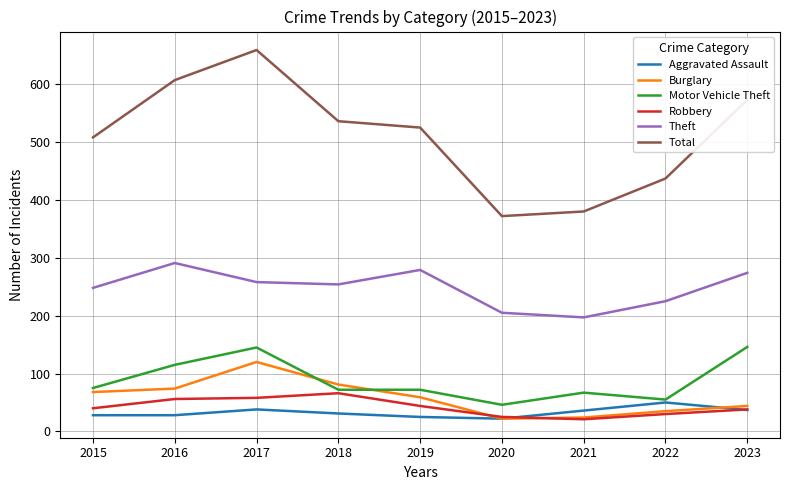

In Total, how many points are higher than both neighbors (excluding endpoints)?

1